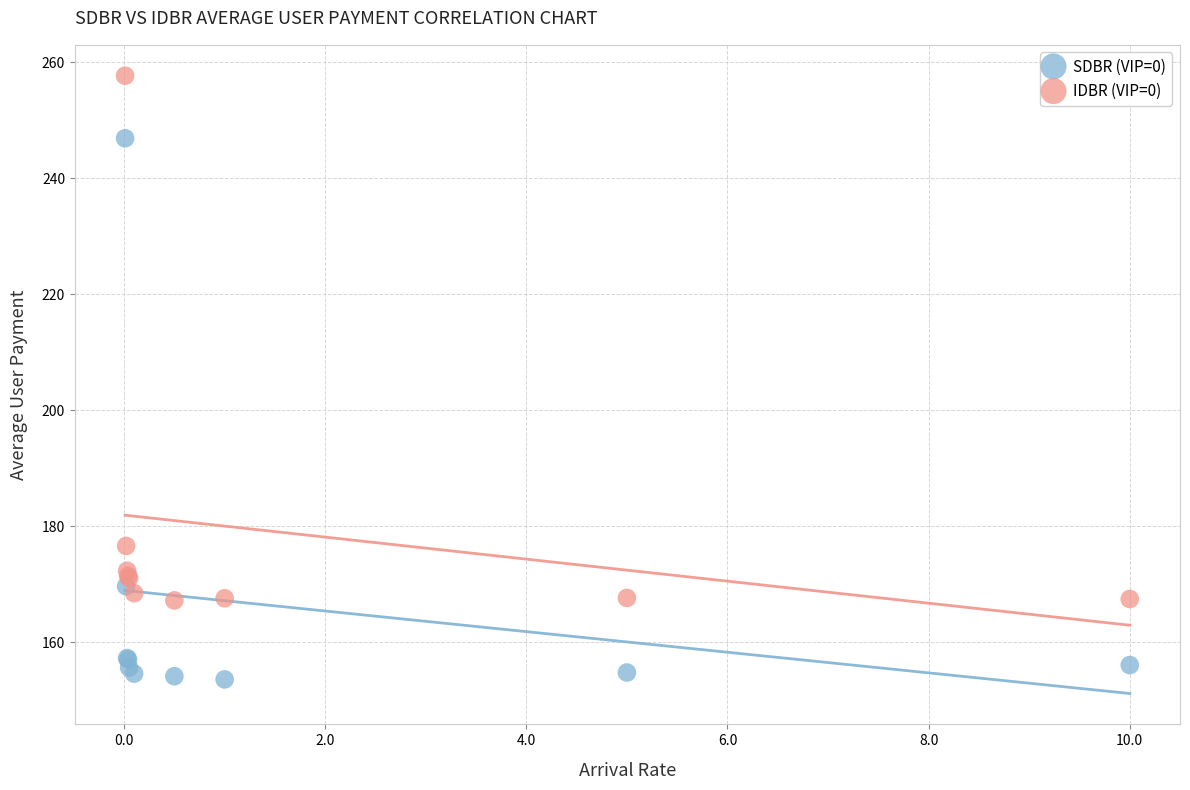

Across all series, what Y value is closest to 205?

176.6